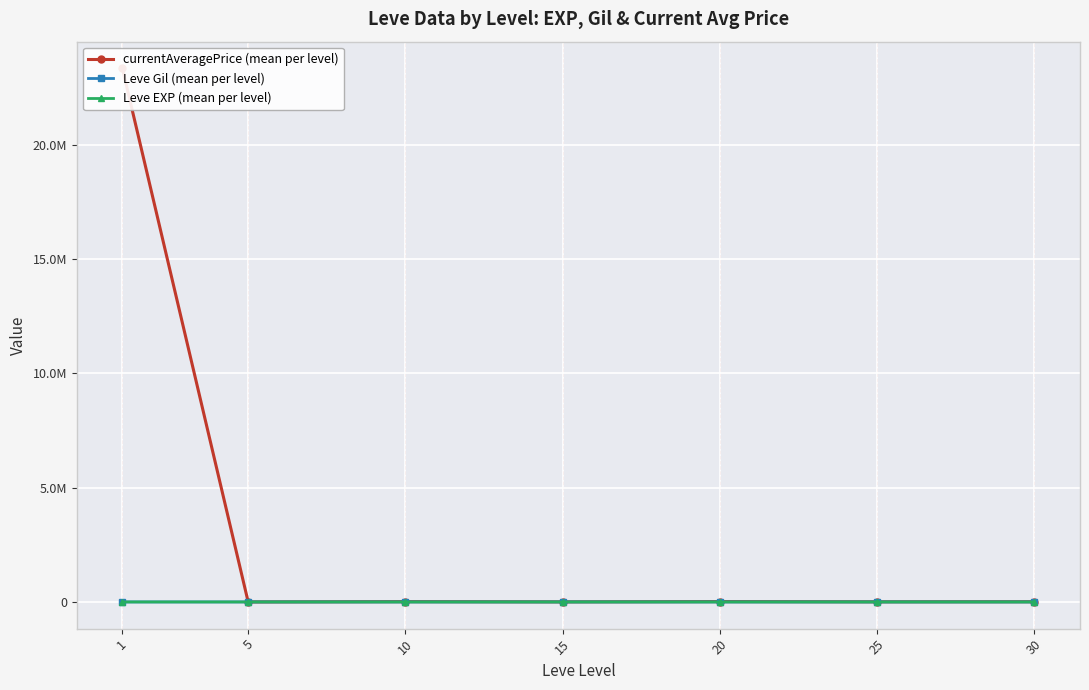

At which category does currentAveragePrice (mean per level) reach its first local valley?

5